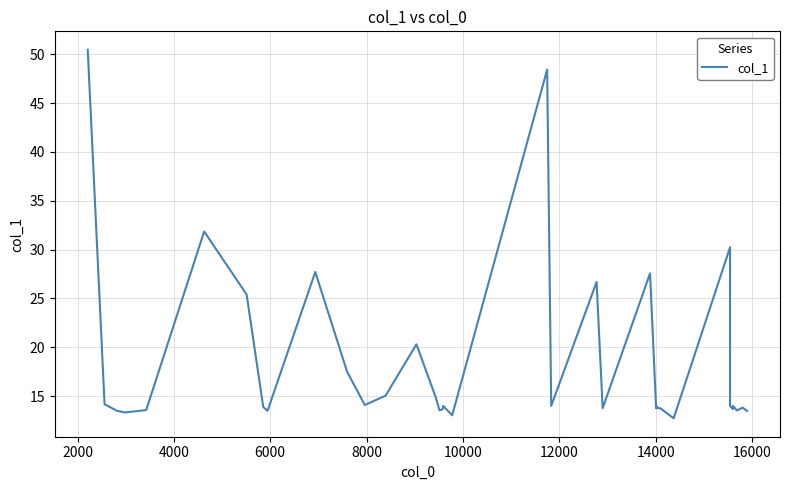

What is the difference between the maximum and second lowest values?

37.4